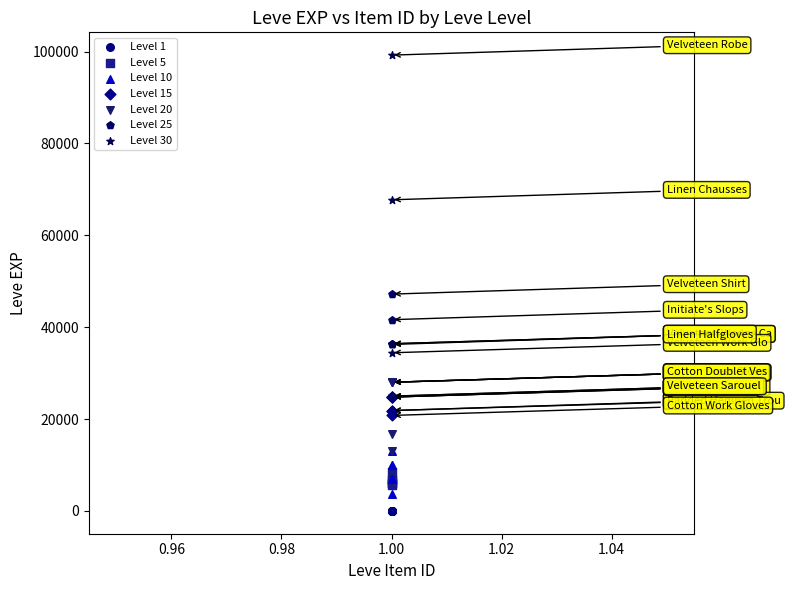

Which series contains the lowest Y value?

Level 1